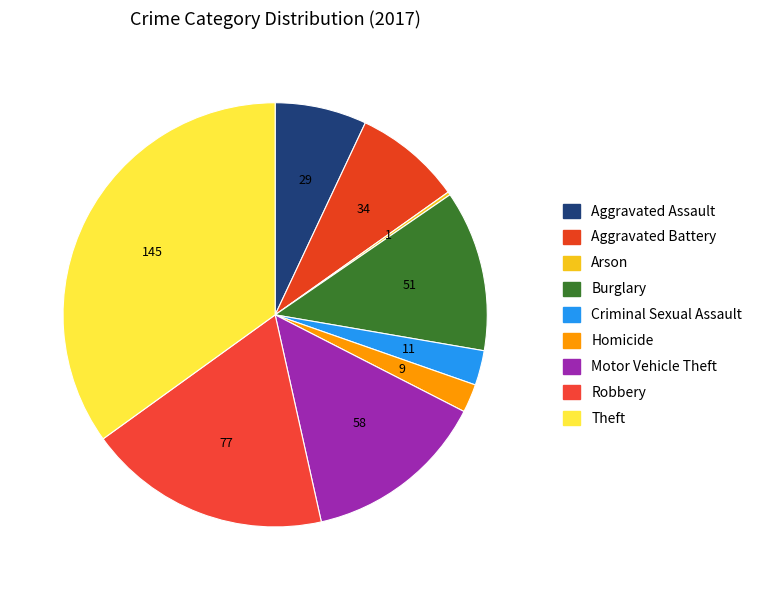

Which category has the biggest portion of the pie?

Theft